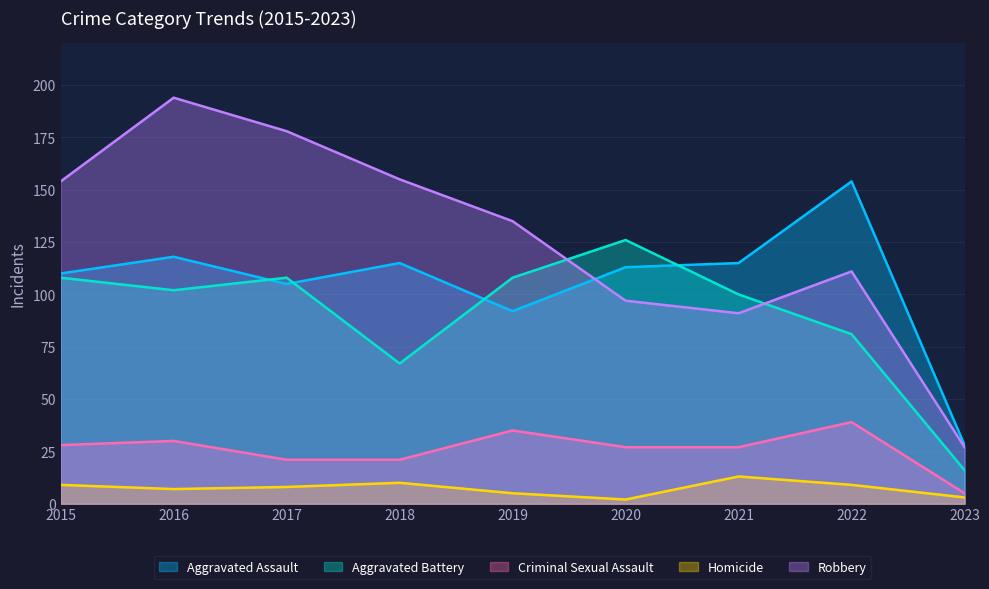

Where is the first local maximum for Aggravated Battery?

2017